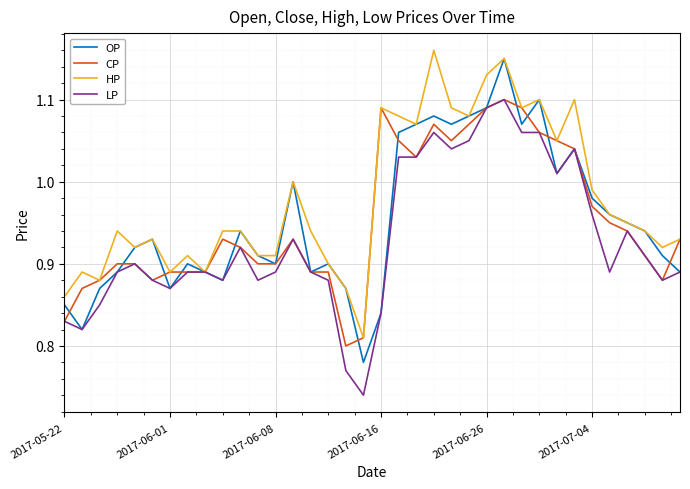

Count the number of data series in this chart.

4